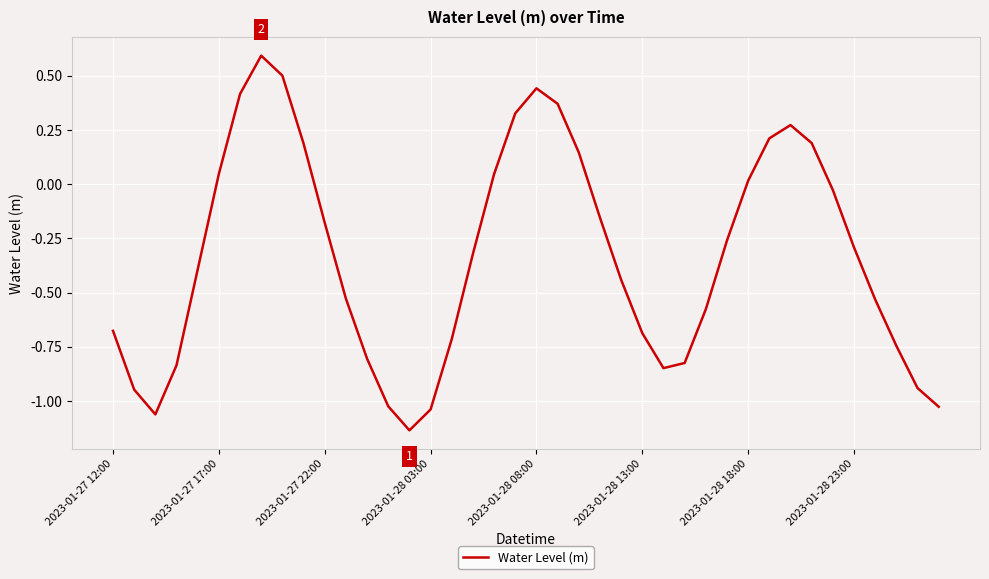

What is the greatest value displayed?

0.6